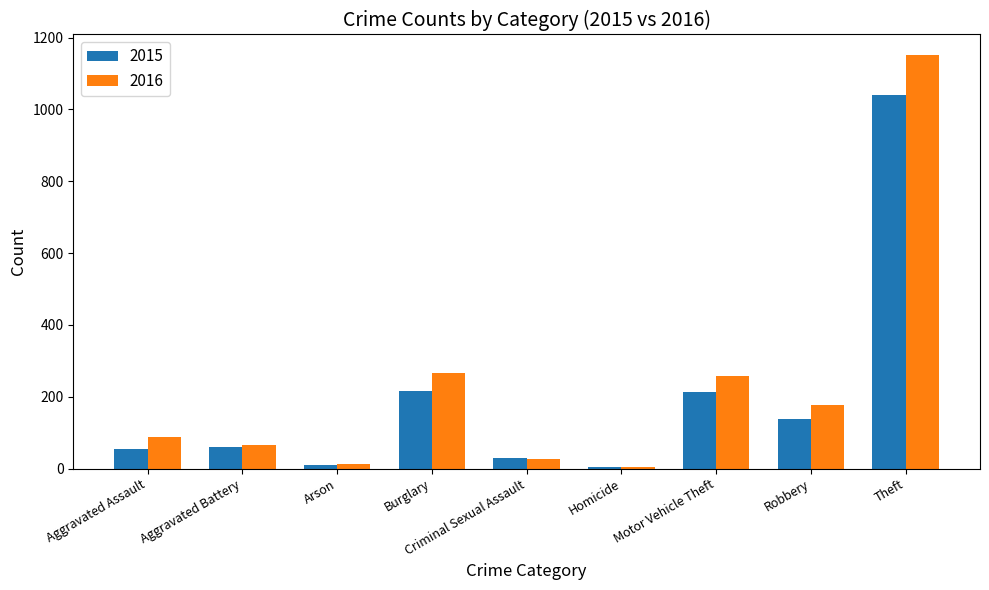

What is the spread (max minus min) of values at Burglary?

50